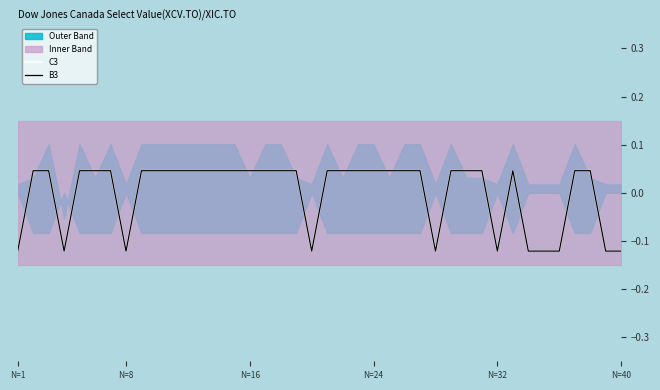

True or false: B3 and C3 cross at least once.

False